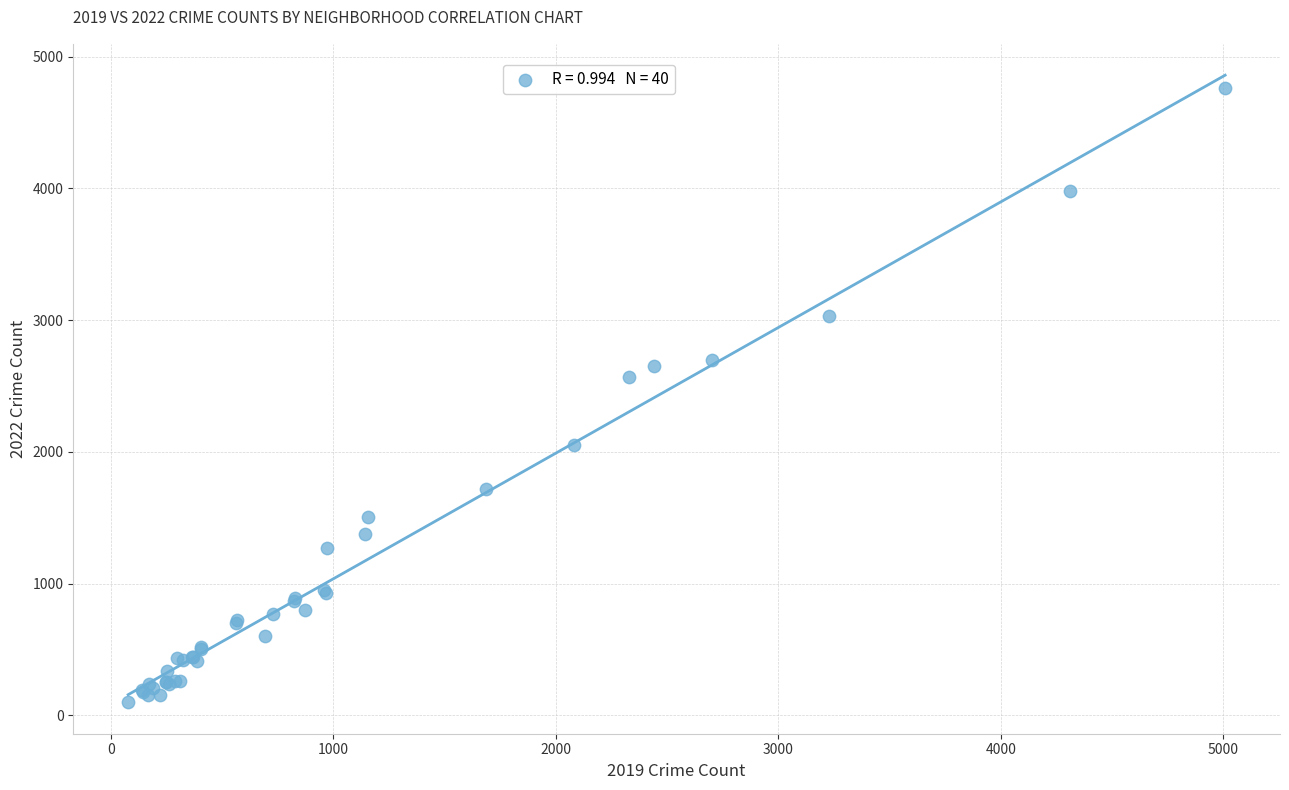

What Y value in the scatter plot is closest to 2431?

2566